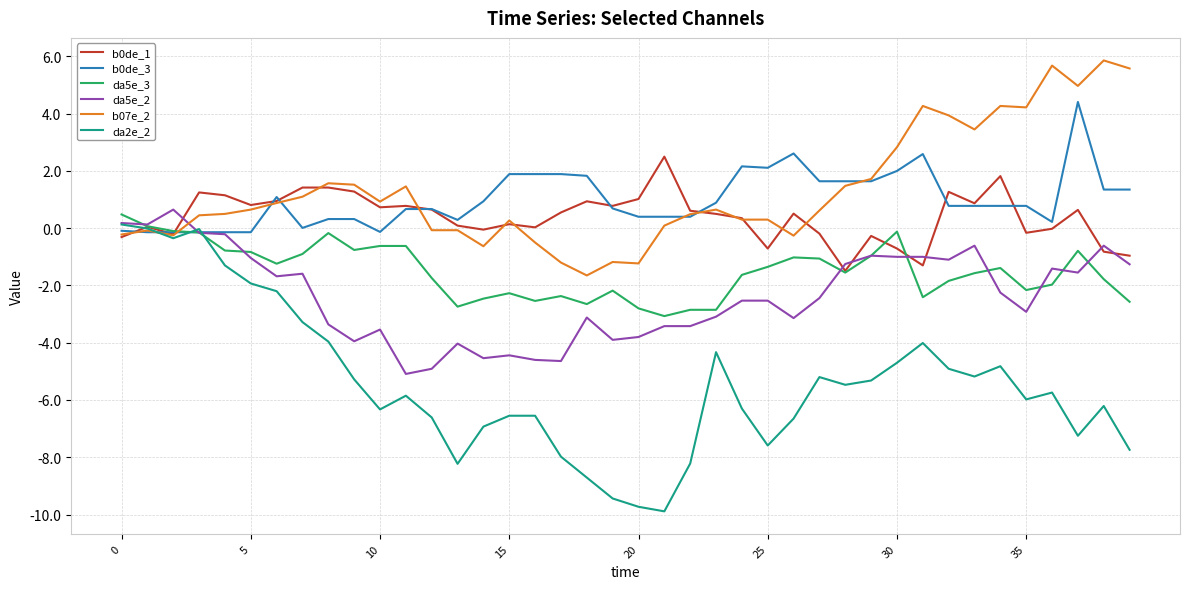

Which series has the widest spread of values?

da2e_2